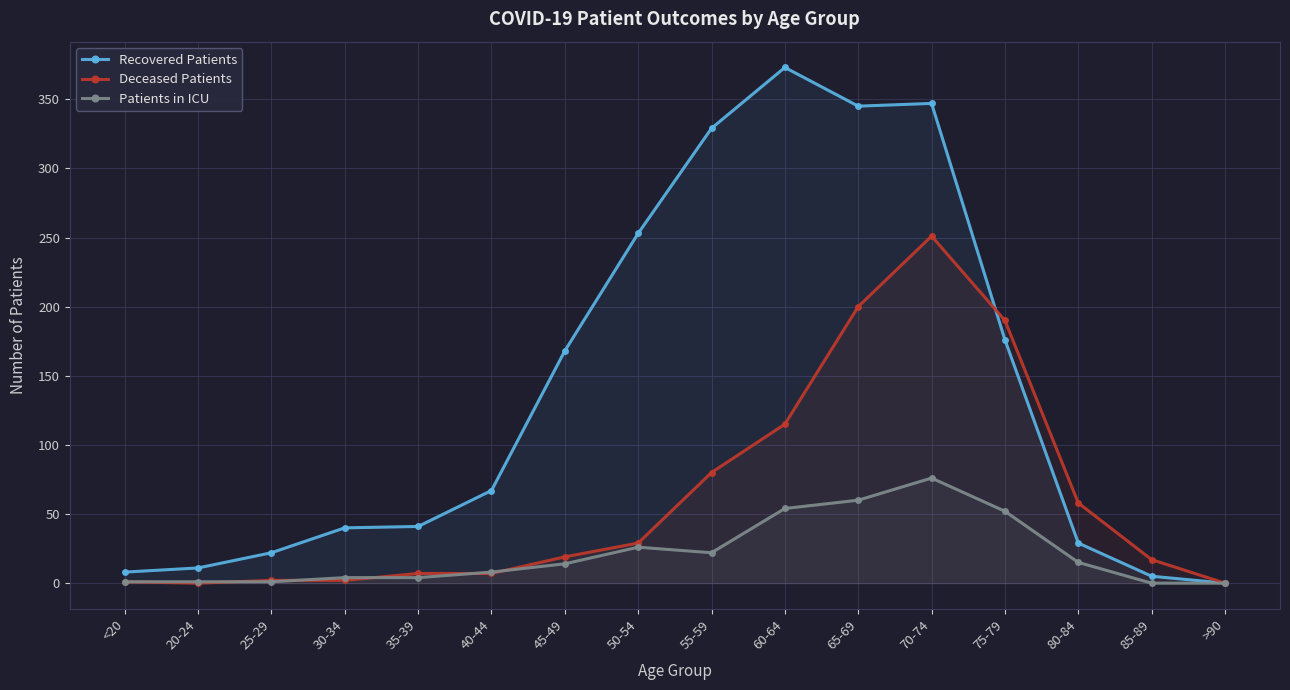

What are all the series names shown in the legend?

Recovered Patients, Deceased Patients, Patients in ICU